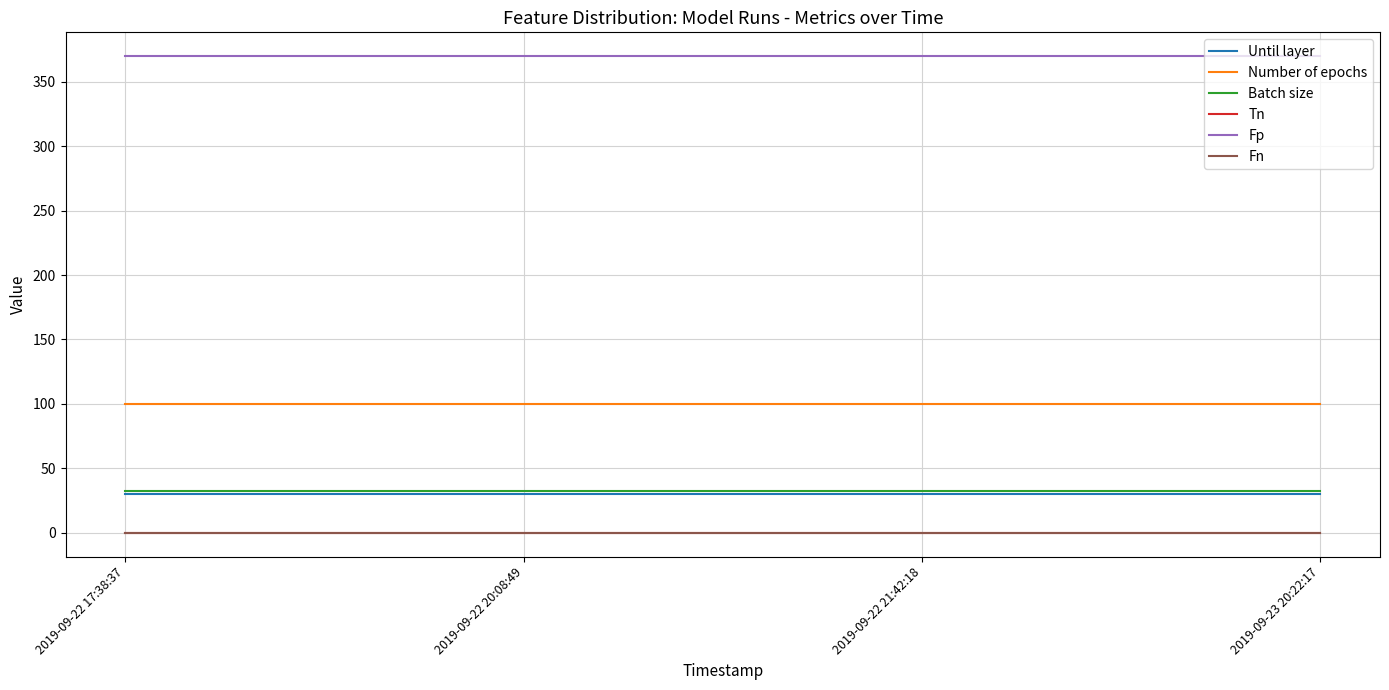

List the labels in order of Fp value, largest first.

2019-09-22 17:38:37, 2019-09-22 20:08:49, 2019-09-22 21:42:18, 2019-09-23 20:22:17